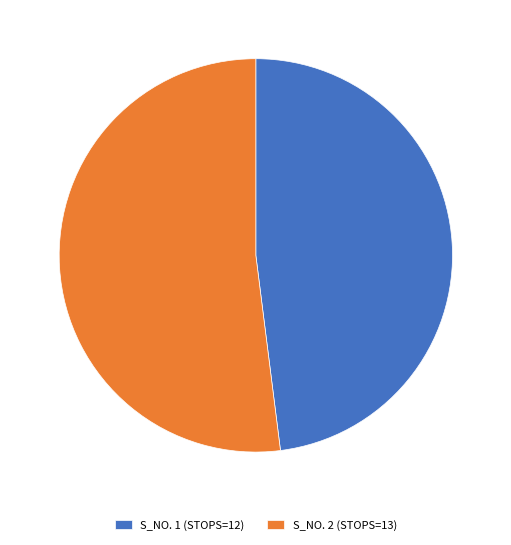

Is there a majority slice in this chart?

Yes